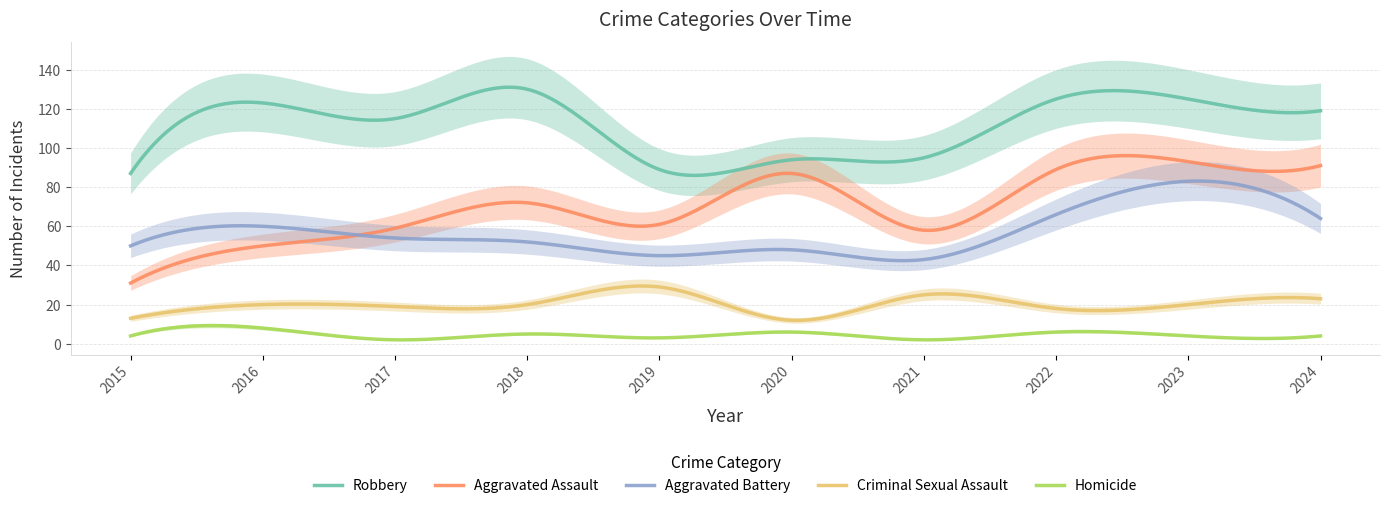

Is the value of Homicide at 2020 greater than the value of Criminal Sexual Assault at 2022?

No